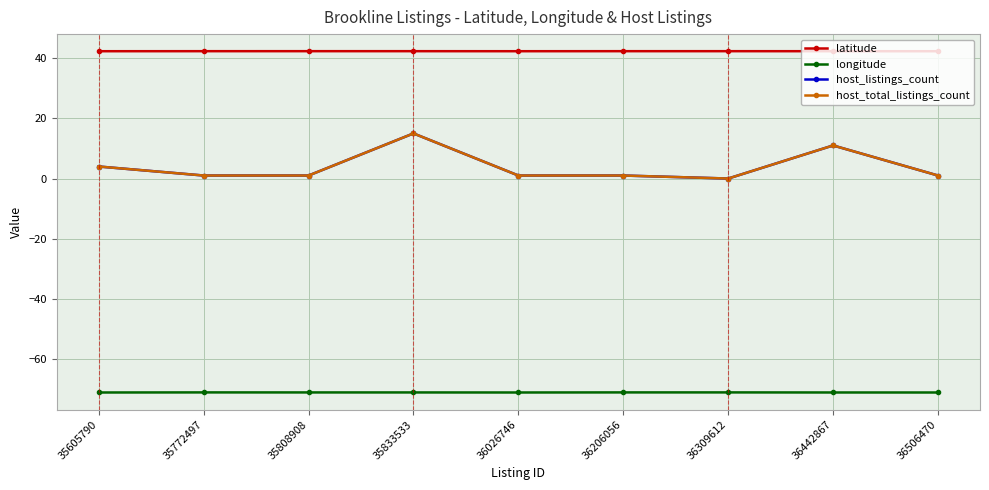

Is this an area chart (filled region under the line)?

No